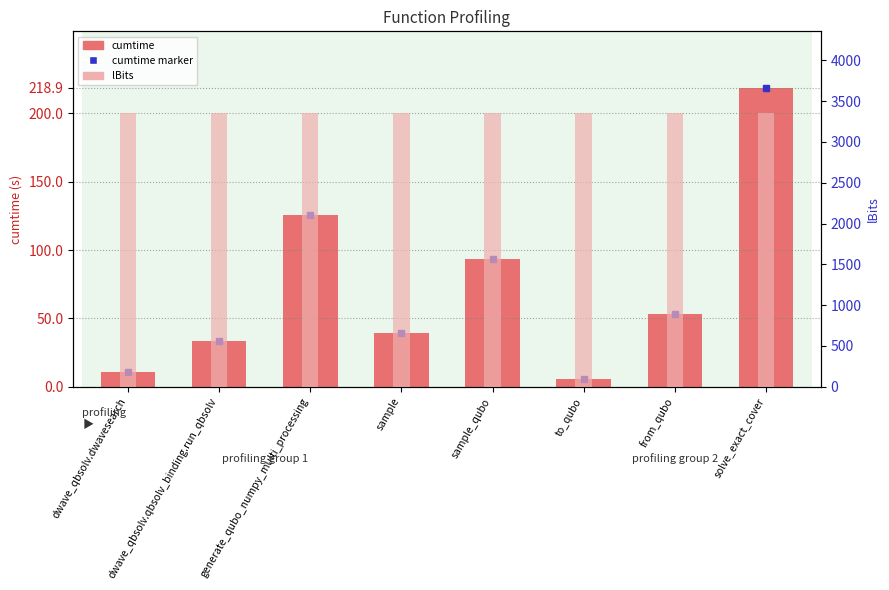

What is the minimum value for lBits?

3350.0